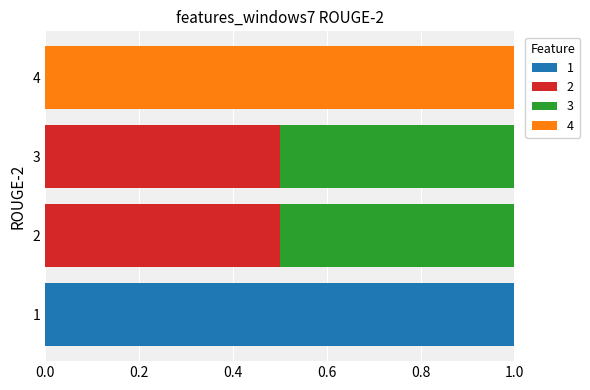

What is the maximum value for 1?

1.0